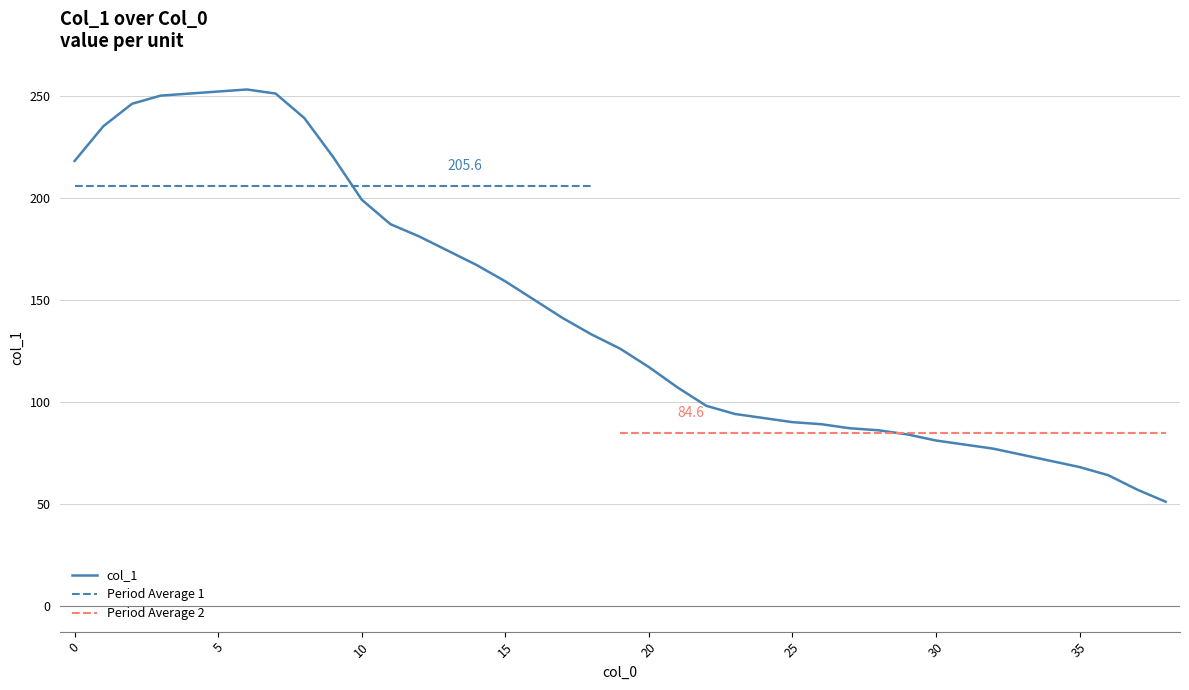

Rank the categories by value from lowest to highest.

38, 37, 36, 35, 34, 33, 32, 31, 30, 29, 28, 27, 26, 25, 24, 23, 22, 21, 20, 19, 18, 17, 16, 15, 14, 13, 12, 11, 10, 0, 9, 1, 8, 2, 3, 4, 7, 5, 6